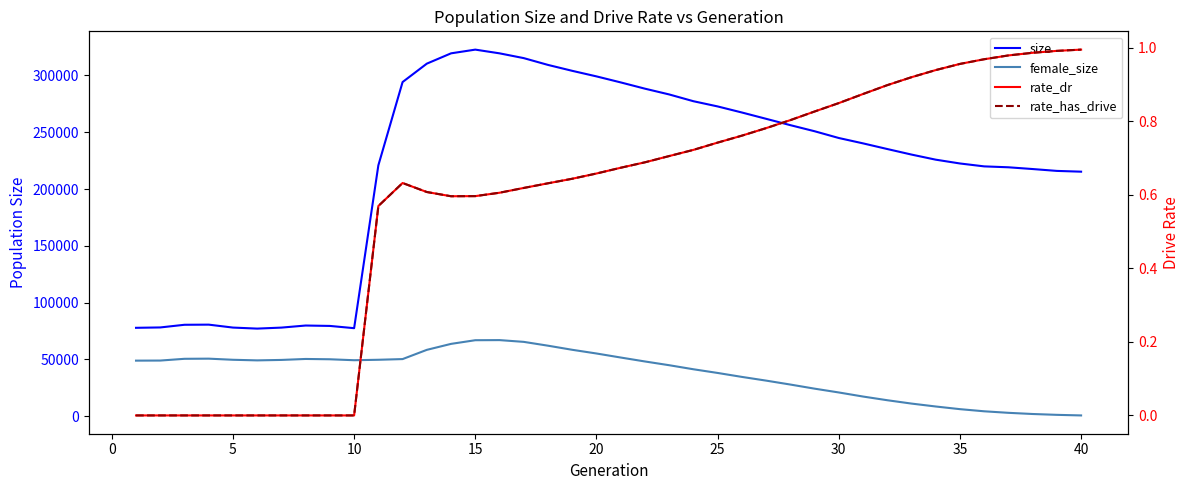

True or false: rate_dr has more than 2 points higher than both neighbors.

False